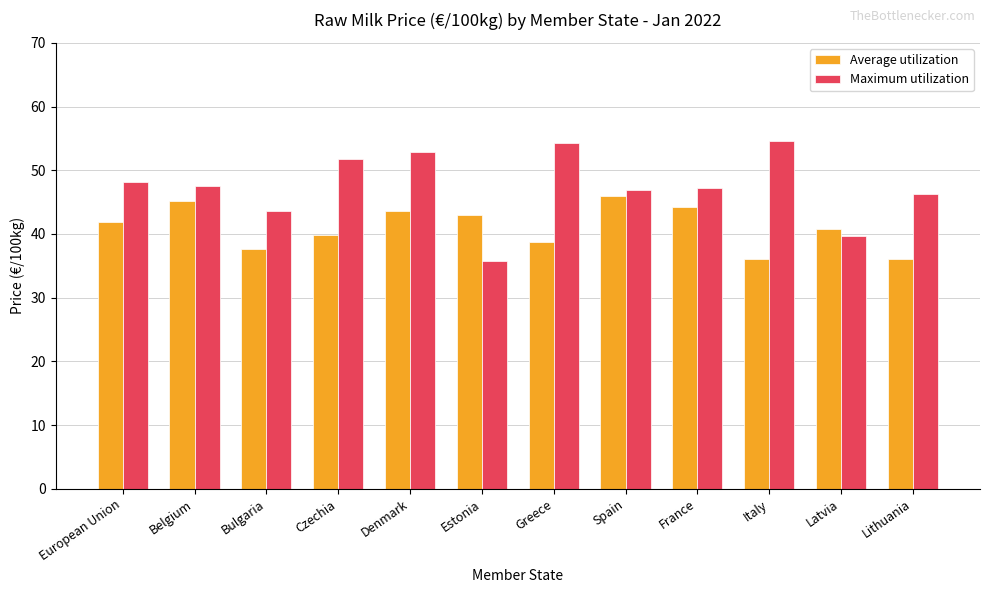

How many series are shown in this chart?

2